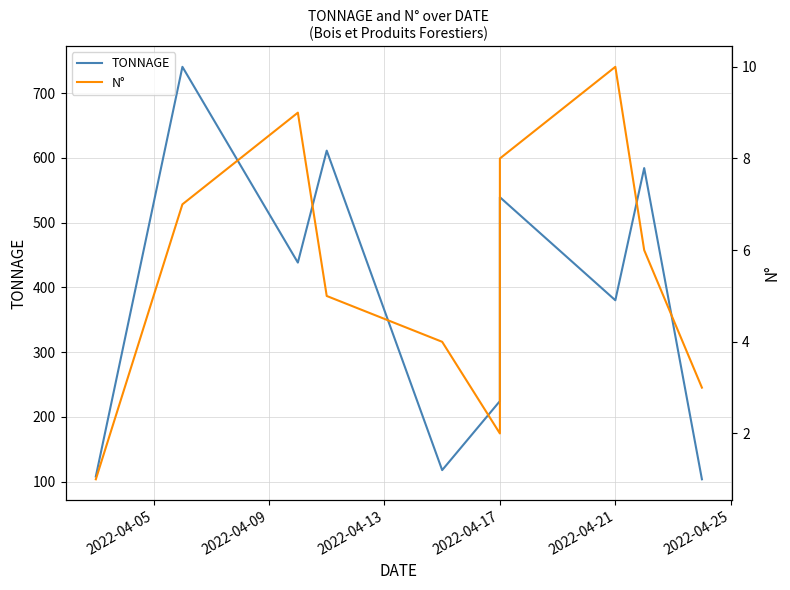

Read the N° value at 2022-04-17.

5.0